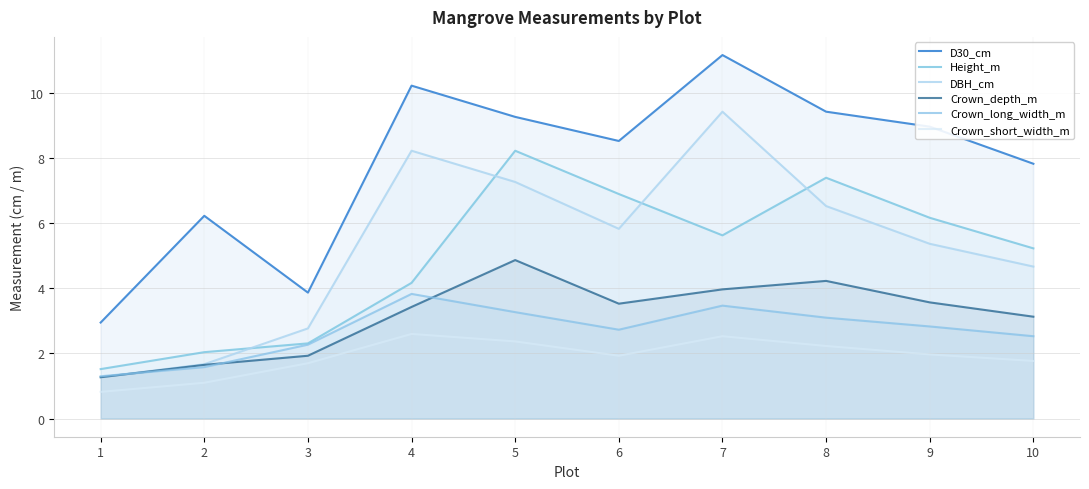

What is the difference between the maximum and minimum values in the DBH_cm series?

8.2